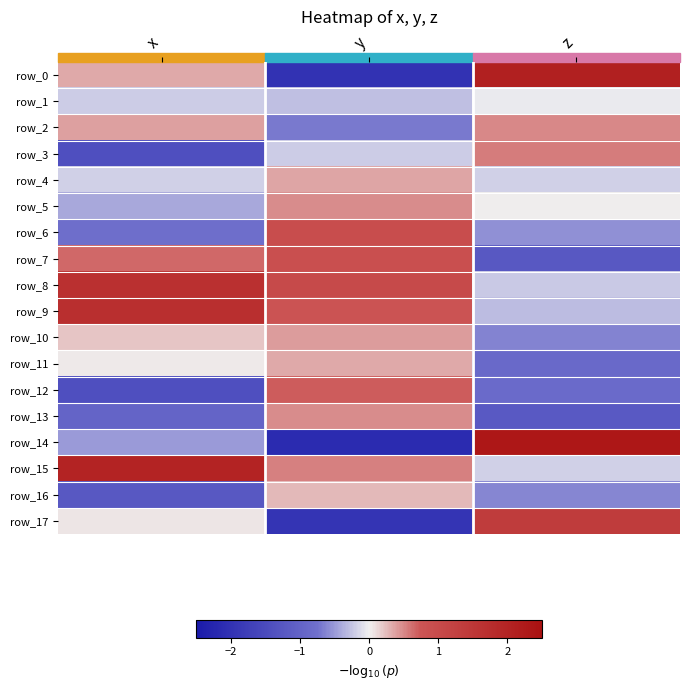

Reading left to right, extract all data points from this chart.

row_0: x=0.3	y=-2.0	z=2.1
row_1: x=-0.2	y=-0.3	z=-0.0
row_2: x=0.4	y=-0.7	z=0.5
row_3: x=-1.4	y=-0.2	z=0.6
row_4: x=-0.2	y=0.4	z=-0.2
row_5: x=-0.4	y=0.5	z=0.0
row_6: x=-0.8	y=1.0	z=-0.6
row_7: x=0.6	y=0.9	z=-1.2
row_8: x=1.7	y=1.0	z=-0.2
row_9: x=1.7	y=0.8	z=-0.3
row_10: x=0.2	y=0.4	z=-0.6
row_11: x=0.0	y=0.3	z=-0.9
row_12: x=-1.4	y=0.7	z=-0.8
row_13: x=-1.0	y=0.5	z=-1.2
row_14: x=-0.5	y=-2.1	z=2.3
row_15: x=2.0	y=0.5	z=-0.2
row_16: x=-1.2	y=0.3	z=-0.6
row_17: x=0.1	y=-1.9	z=1.4